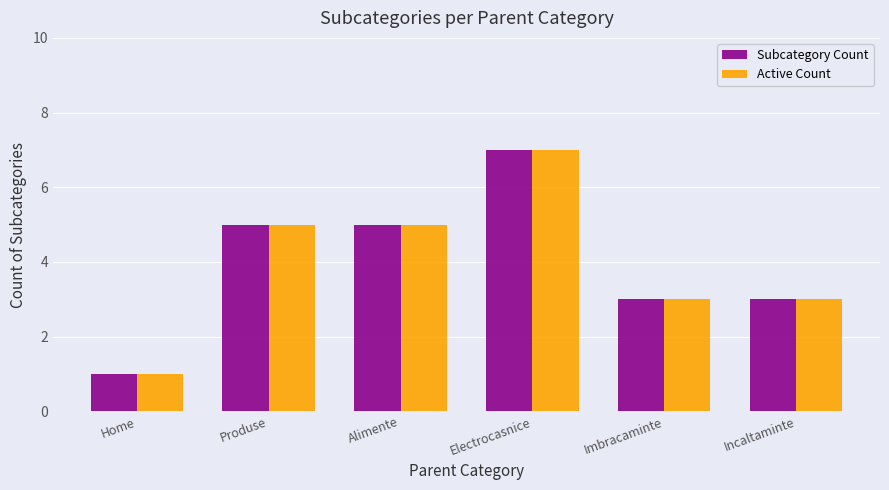

Count the number of data series in this chart.

2